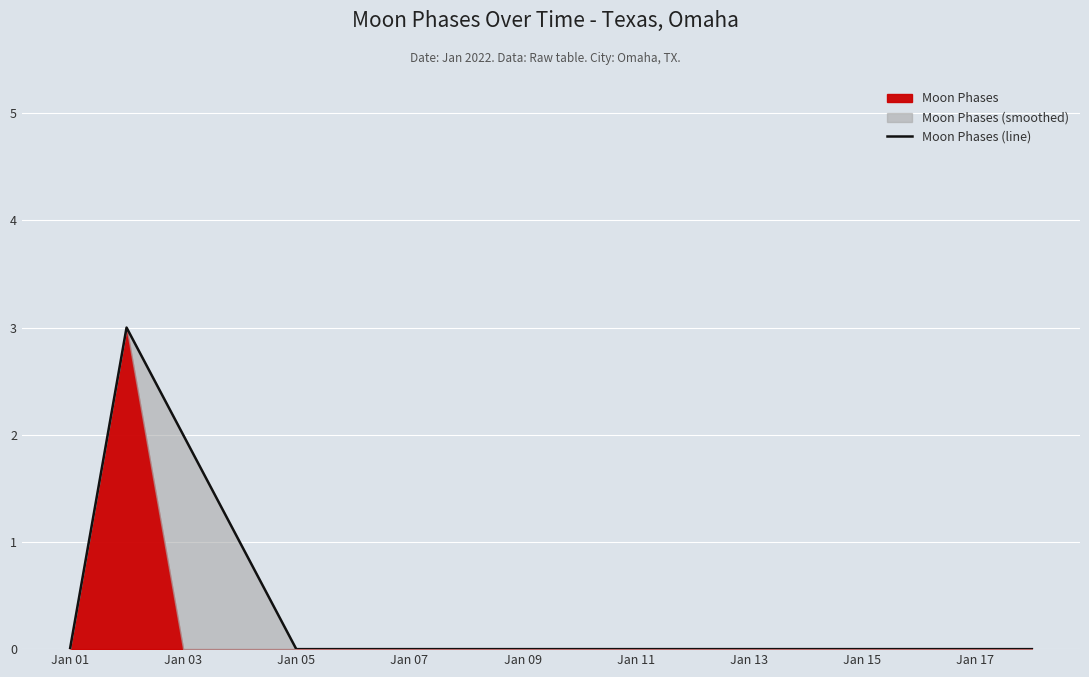

The value of Moon Phases (line) at Jan 03 is 2. True or false?

True